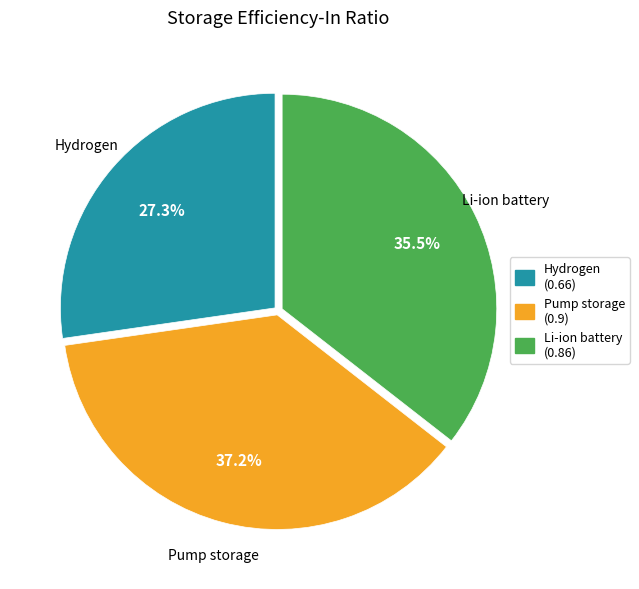

The Hydrogen slice represents 27% of the pie. True or false?

True